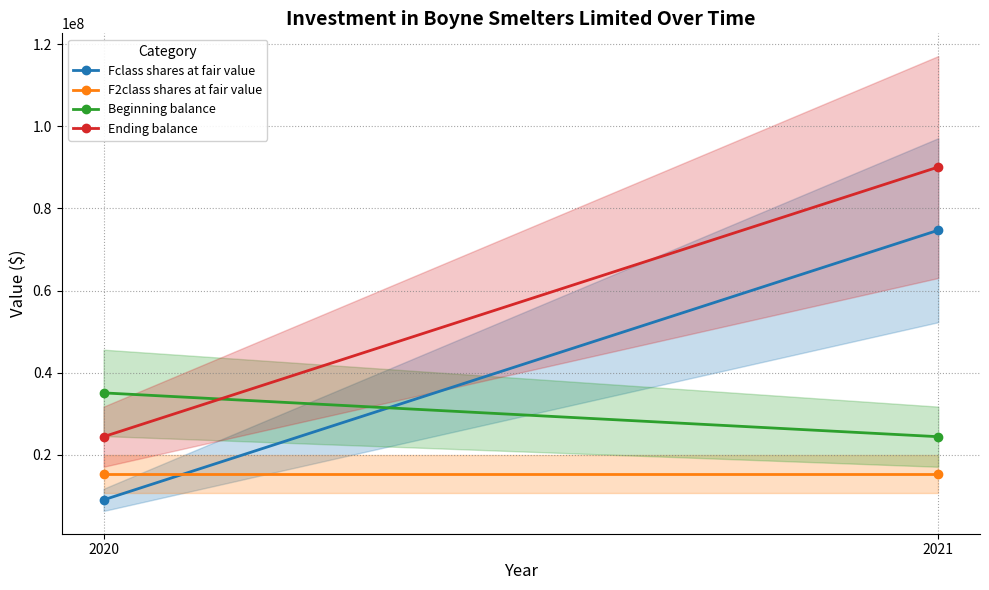

Rank the categories by Ending balance value from lowest to highest.

2020, 2021